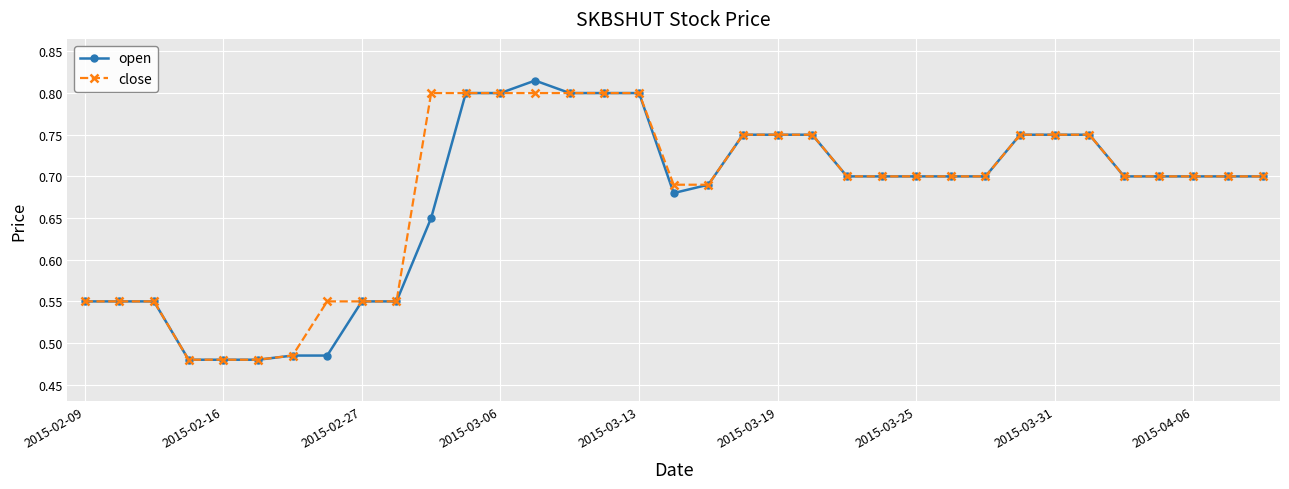

How many close values are between 0 and 1?

35